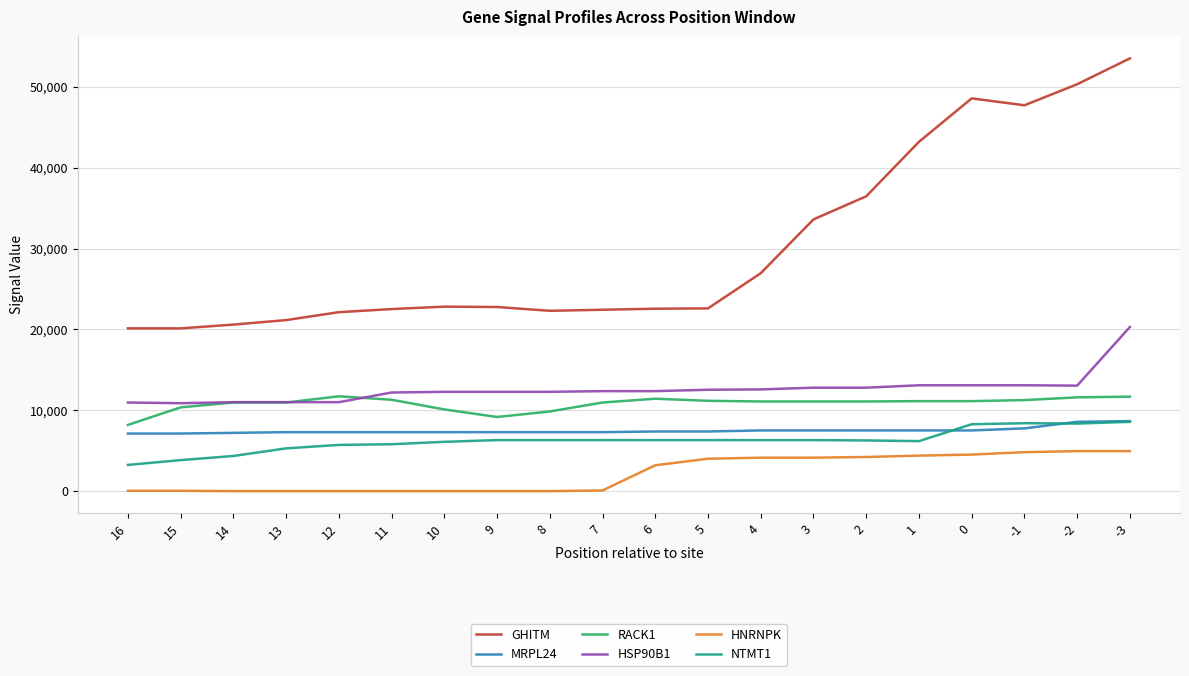

What is the minimum value for RACK1?

8188.5